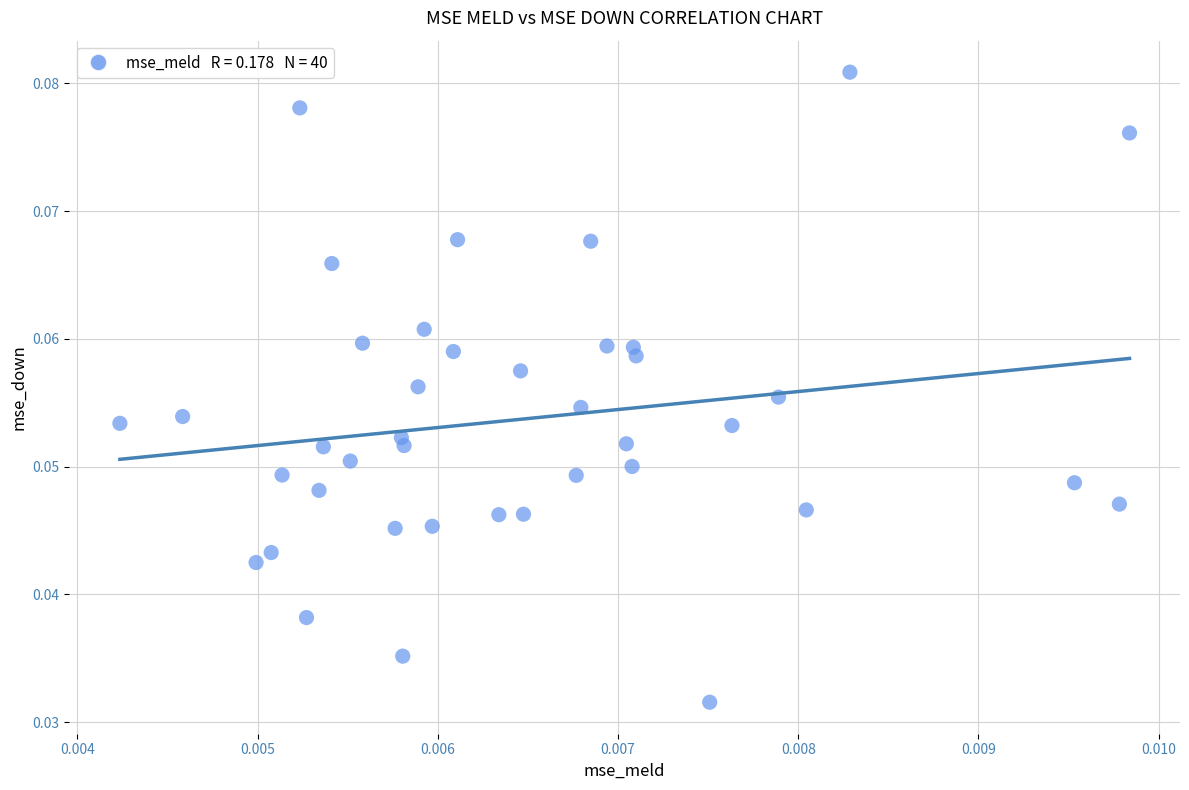

How many points are shown in the scatter plot?

40